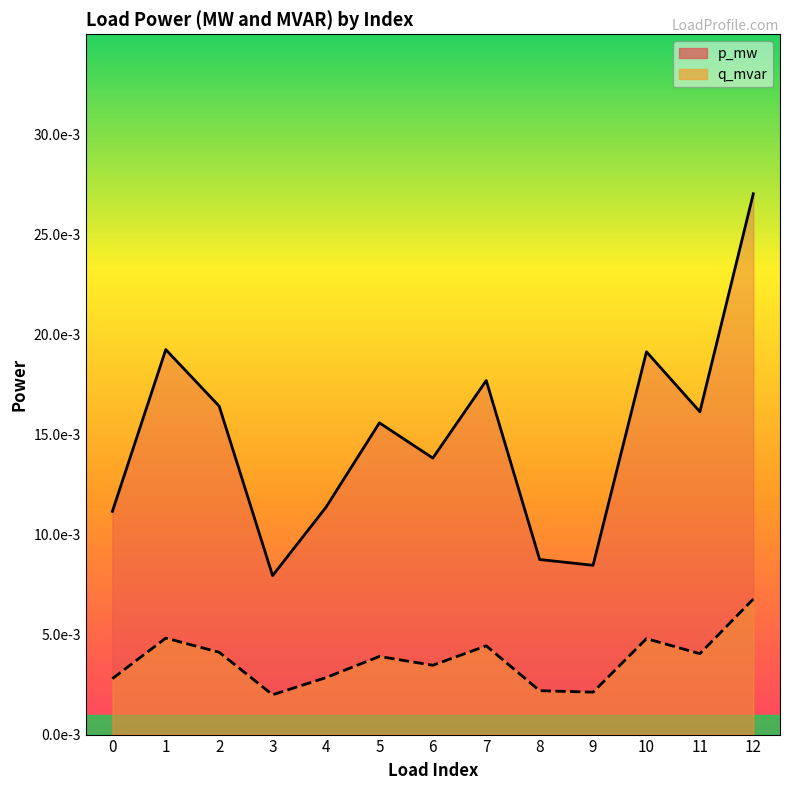

In p_mw, how many points are lower than both neighbors (excluding endpoints)?

4